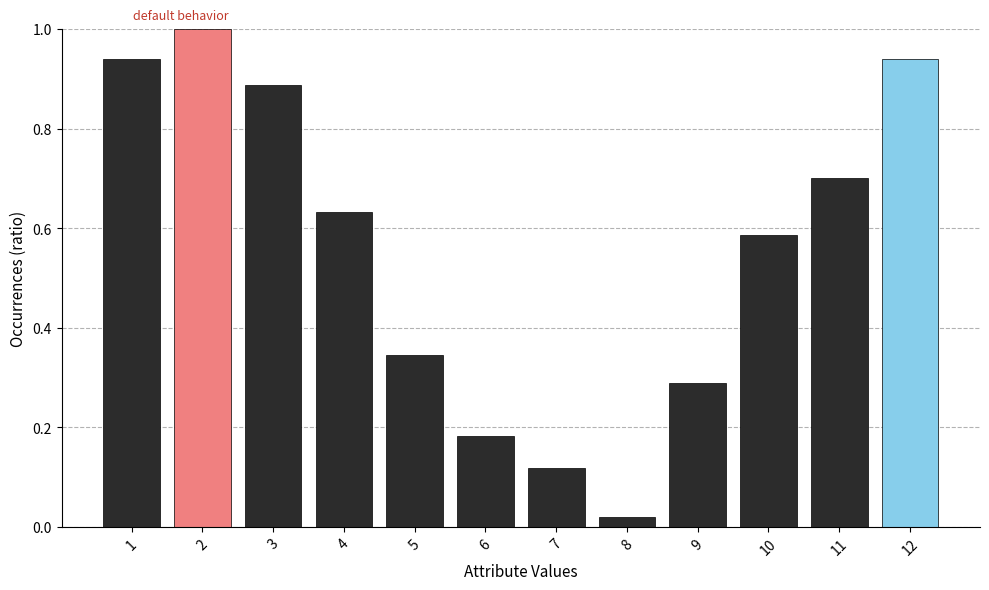

What is the sum of all values?

6.6